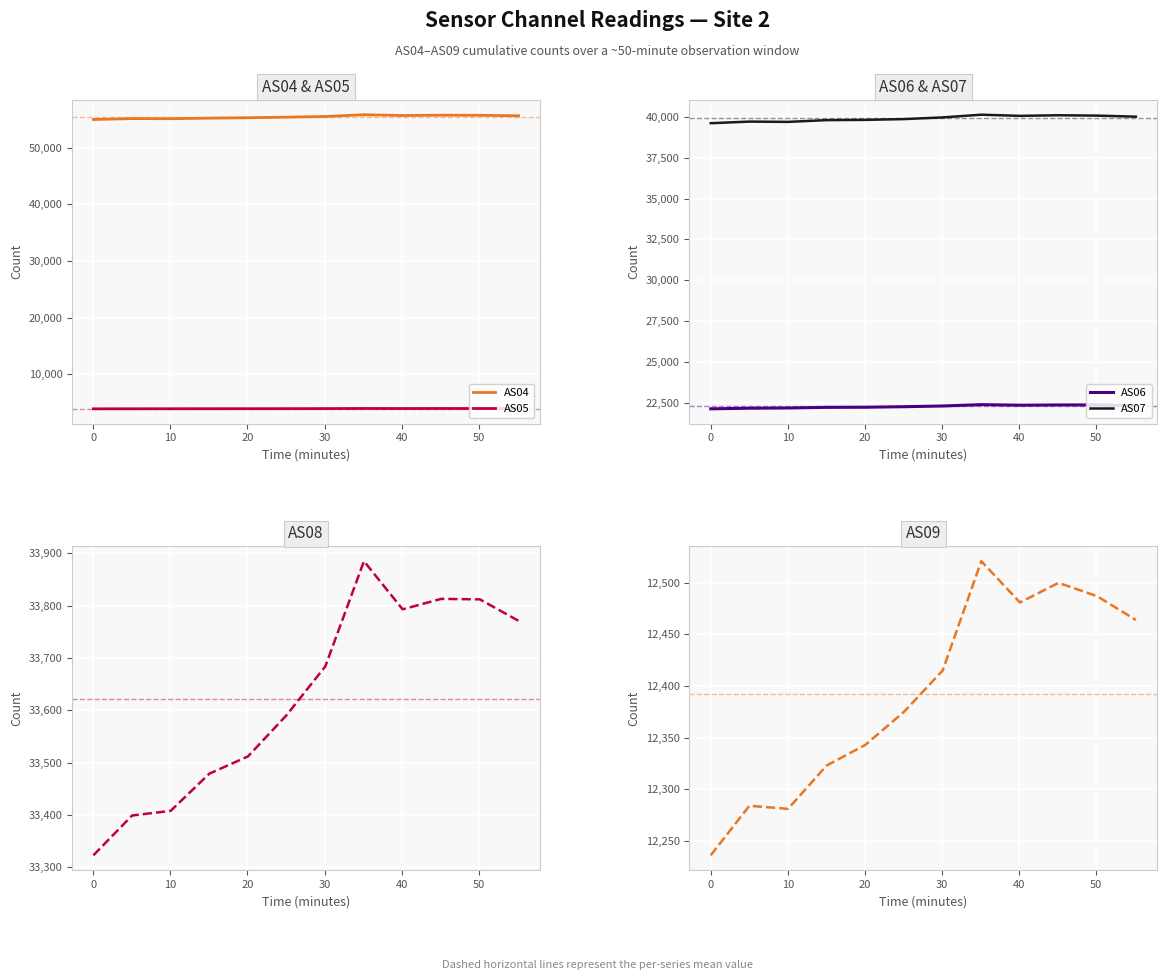

True or false: AS05 and AS04 intersect in this chart.

False